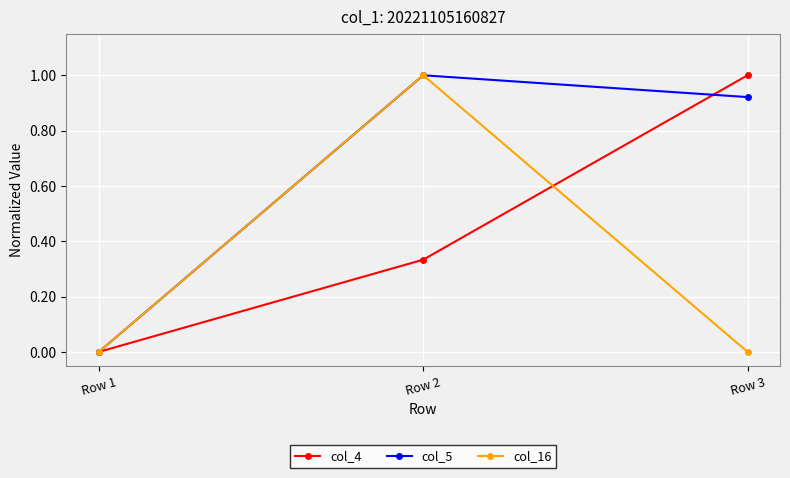

What is the spread (max minus min) of values at Row 3?

1.0